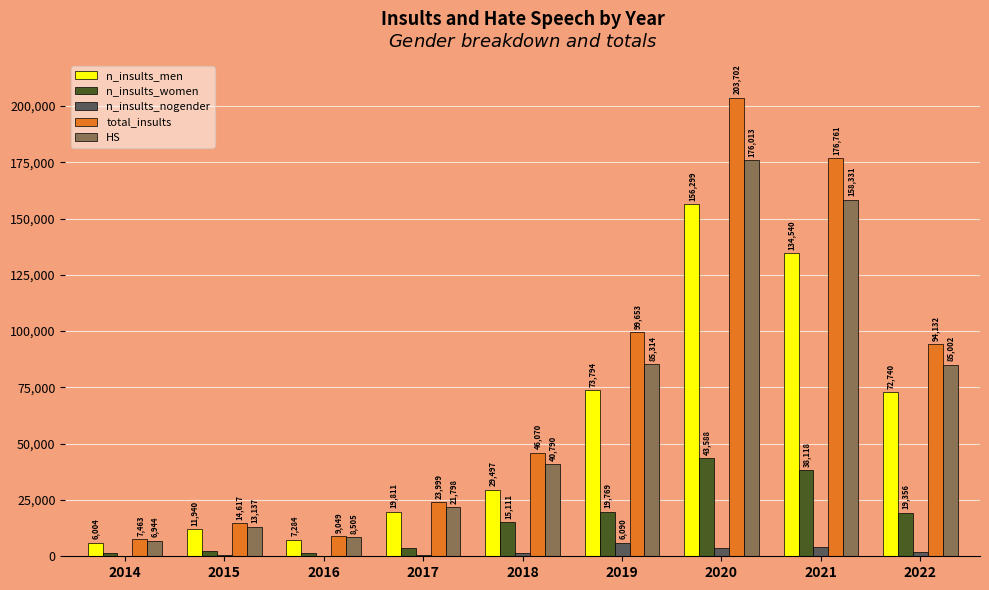

What is the sum of all total_insults values?

675446